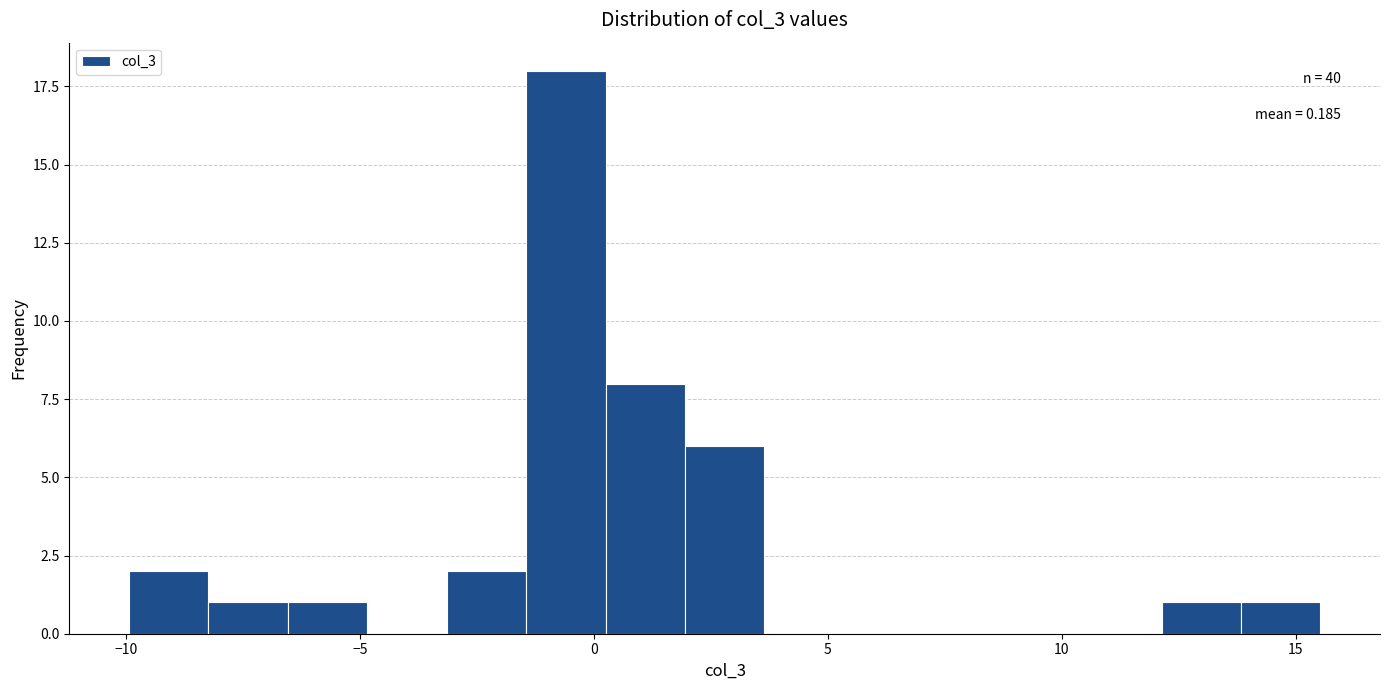

Read against the x-axis, roughly where is the centre of the tallest bar?

-0.5